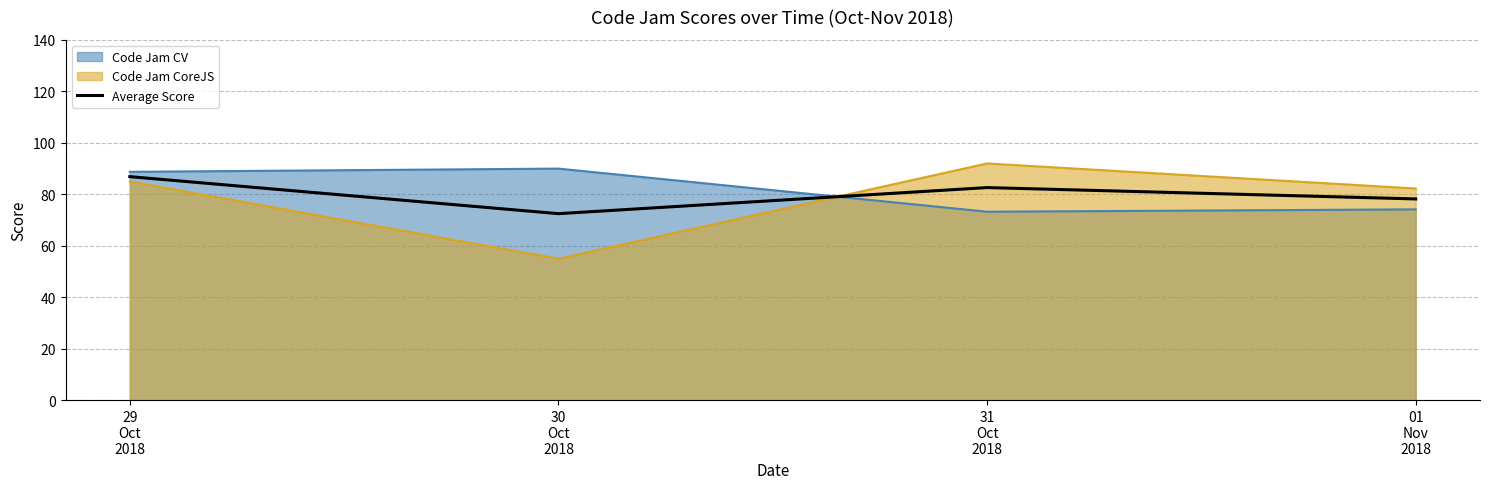

How many interior local valleys (lower than both neighbors) does the data have?

1